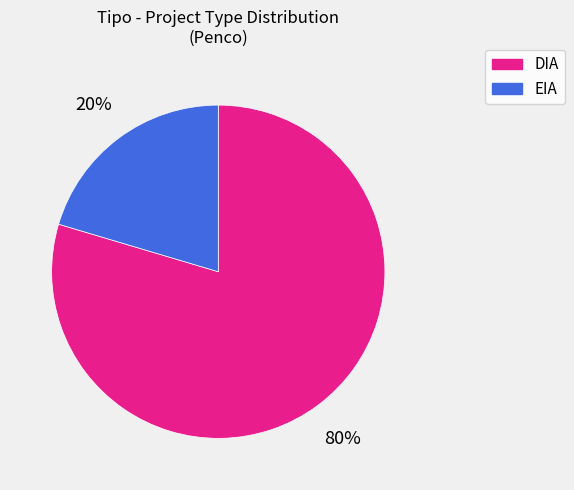

Between DIA and EIA, which is larger?

DIA